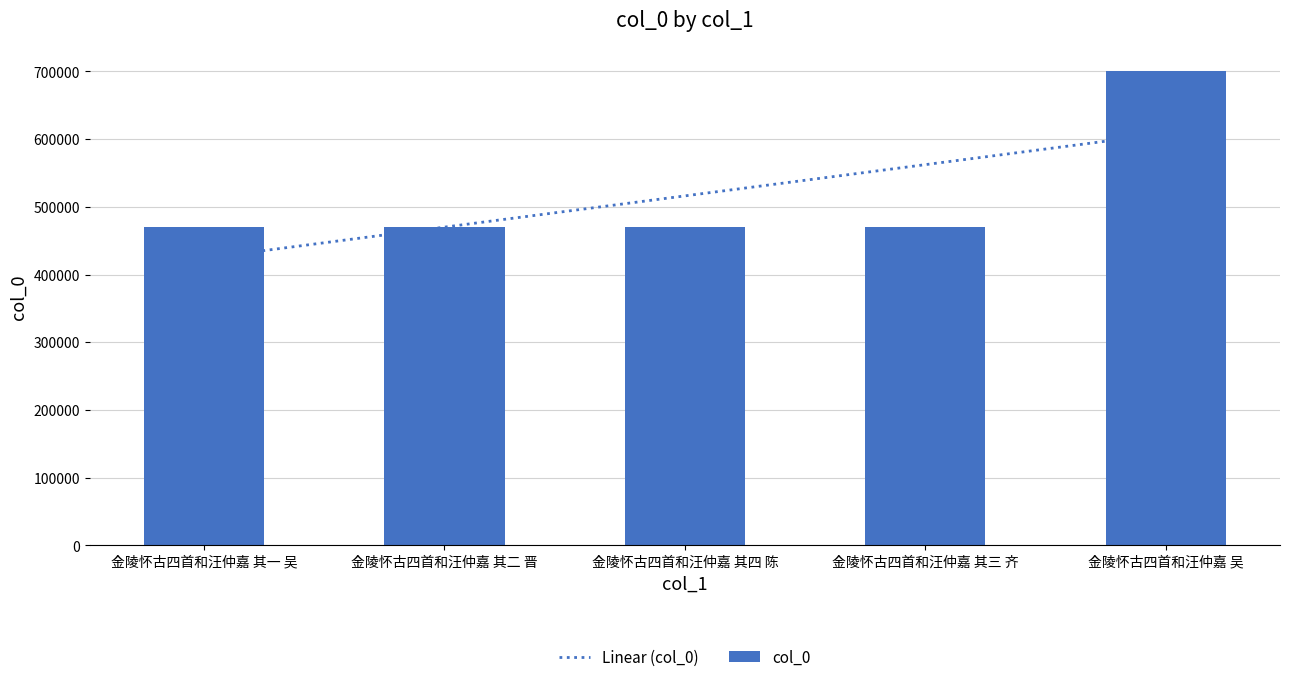

Reading left to right, extract all data points from this chart.

金陵怀古四首和汪仲嘉 其一 吴=470086	金陵怀古四首和汪仲嘉 其二 晋=470087	金陵怀古四首和汪仲嘉 其四 陈=470089	金陵怀古四首和汪仲嘉 其三 齐=470088	金陵怀古四首和汪仲嘉 吴=700837